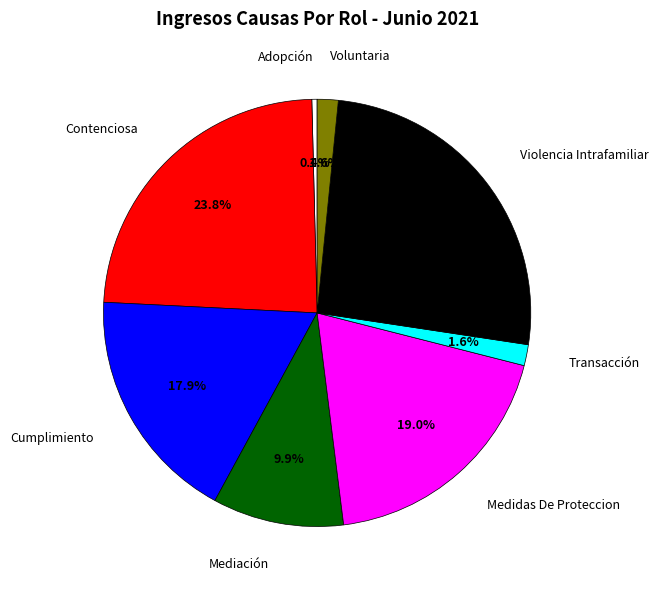

Is it true that Adopción is 0% of the pie?

True